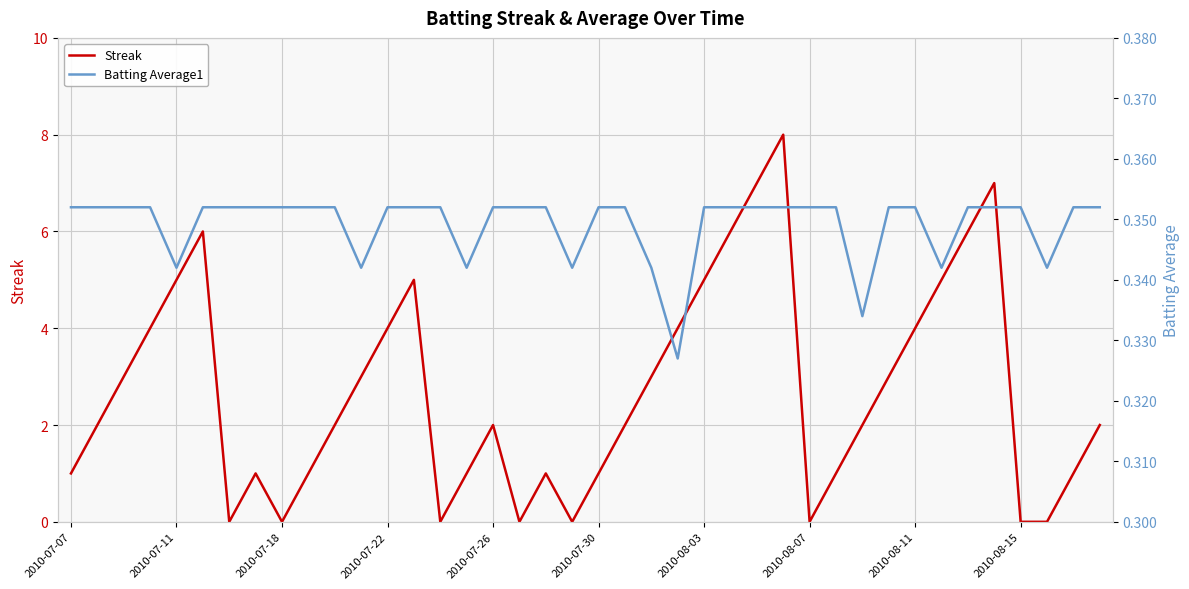

The Batting Average1 series shows 0.6 at 37. True or false?

False